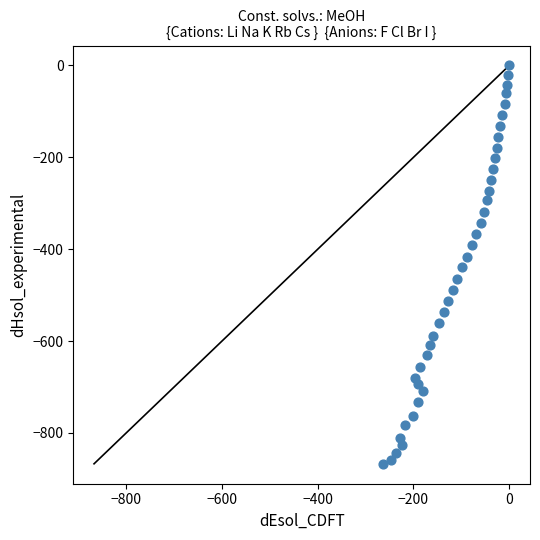

What is the range of X values (max minus min)?

262.8